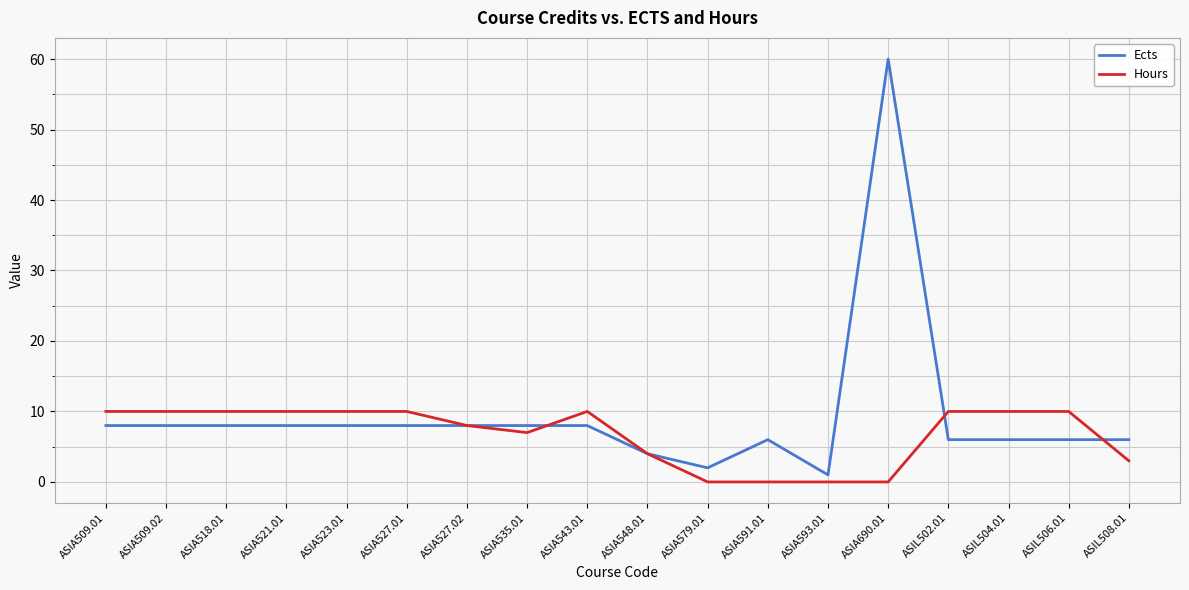

Which series has the largest total across all categories?

Ects